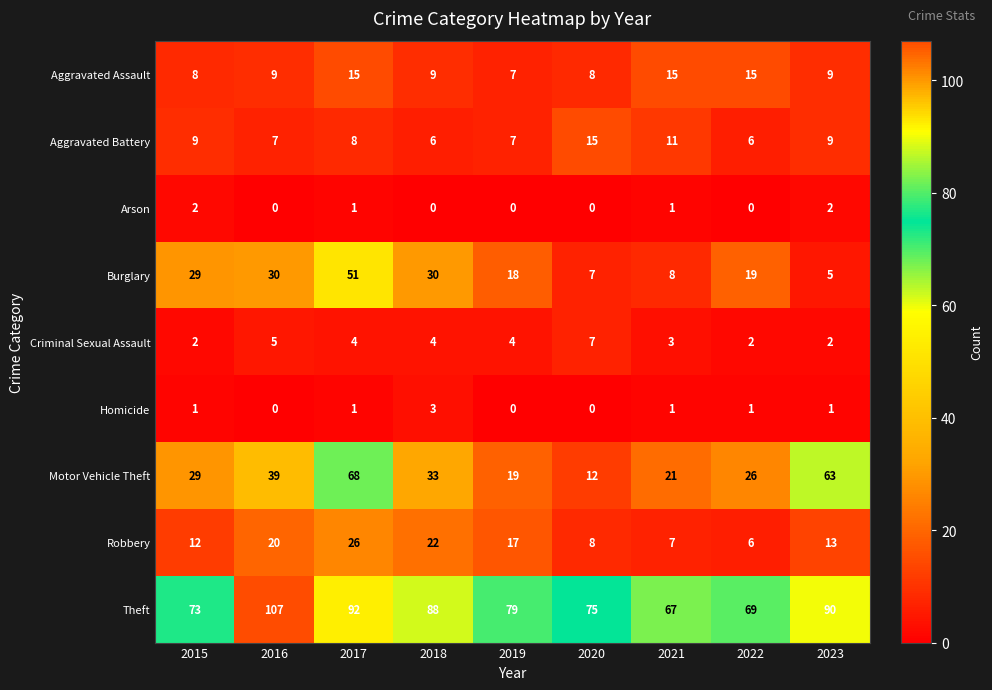

Rank the categories by Robbery value from highest to lowest.

2017, 2018, 2016, 2019, 2023, 2015, 2020, 2021, 2022